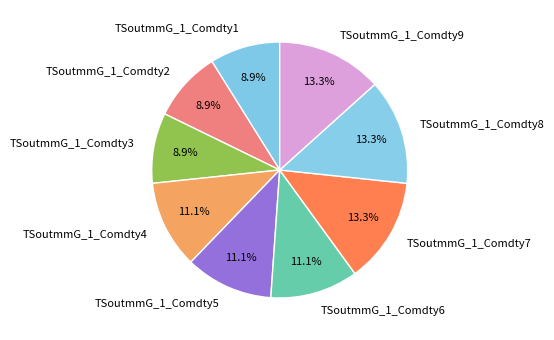

Does any single category account for the majority?

No